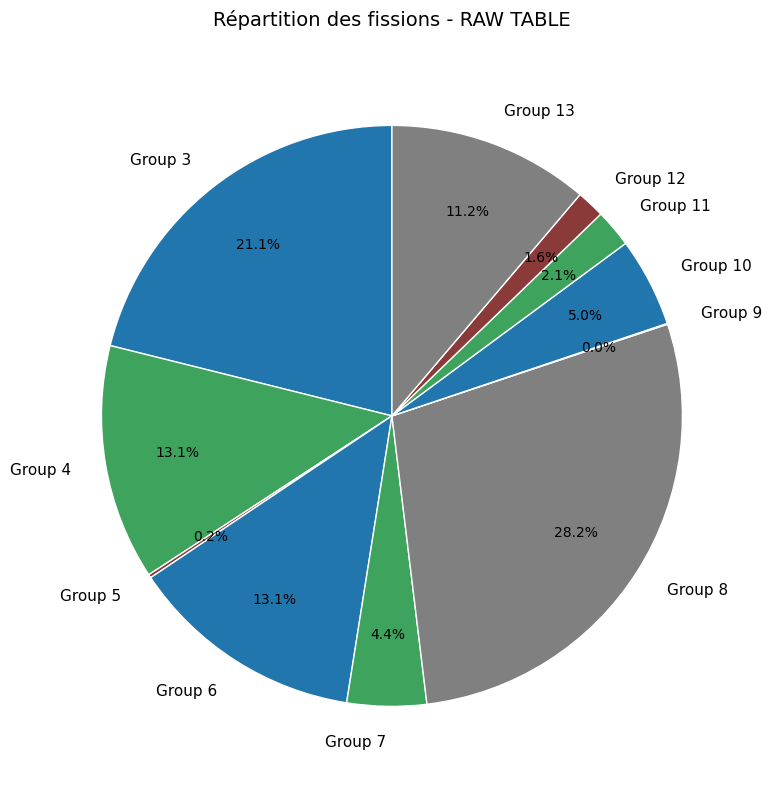

Is there any slice that represents more than half of the pie?

No